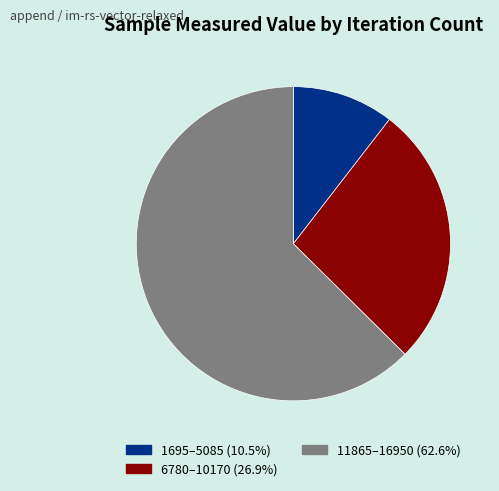

Does any single category account for the majority?

Yes